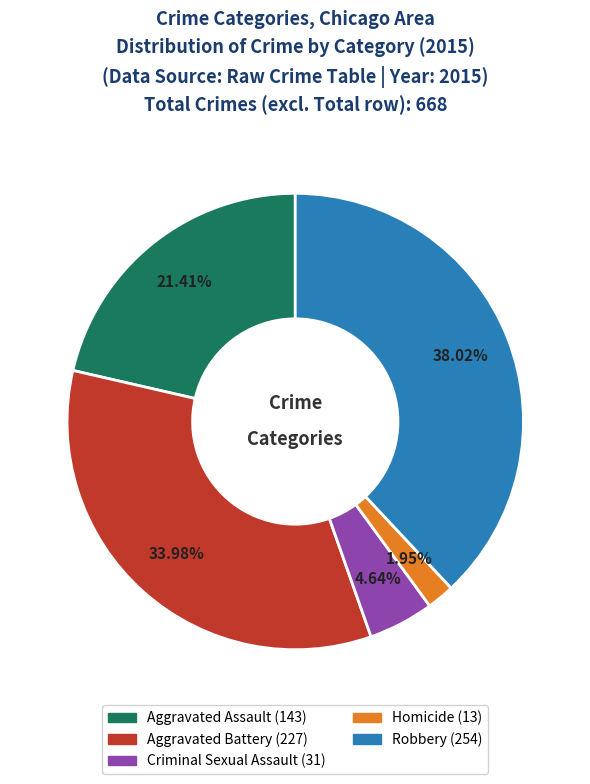

Approximately how many times larger is the value at Aggravated Battery compared to Aggravated Assault?

1.6